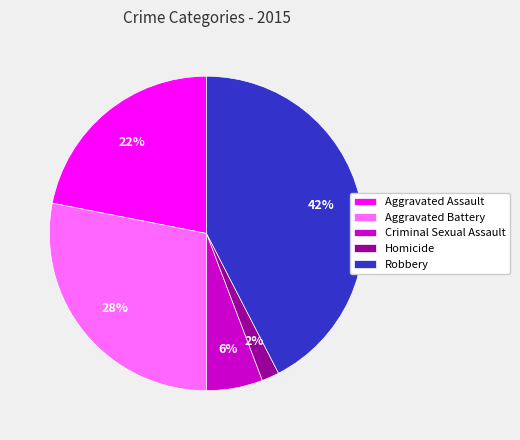

To the nearest percent, what is the average slice percentage?

20%